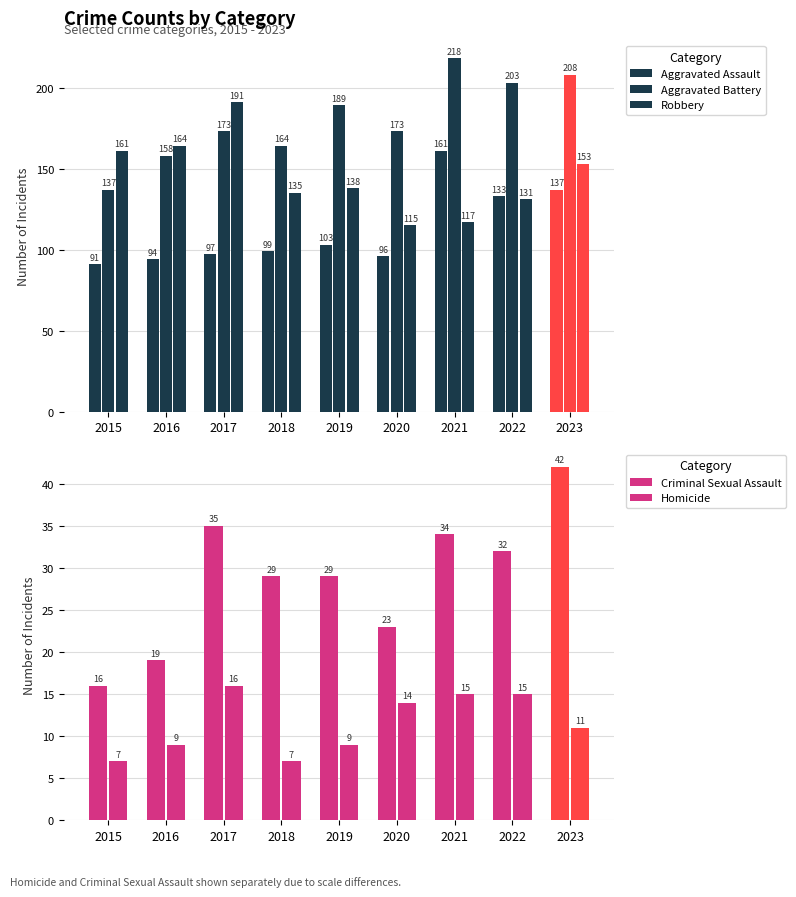

True or false: Aggravated Assault has a value of 36 at 2023.

False